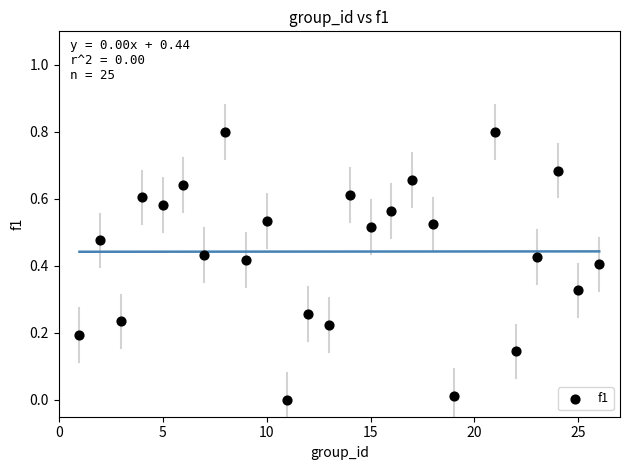

What is the range of X values (max minus min)?

25.0